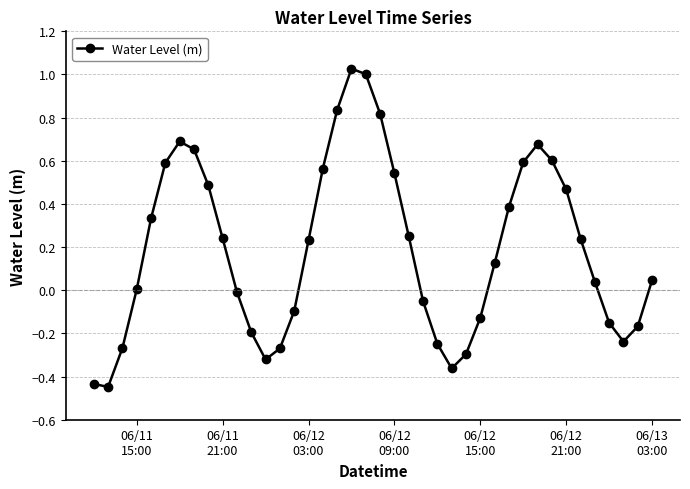

What is the difference between the second highest and minimum values?

1.4